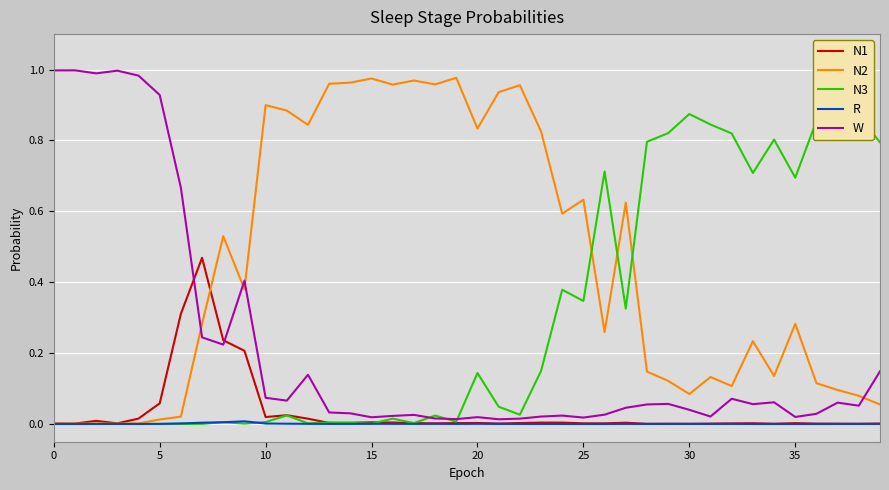

Which series has the largest total across all categories?

N2